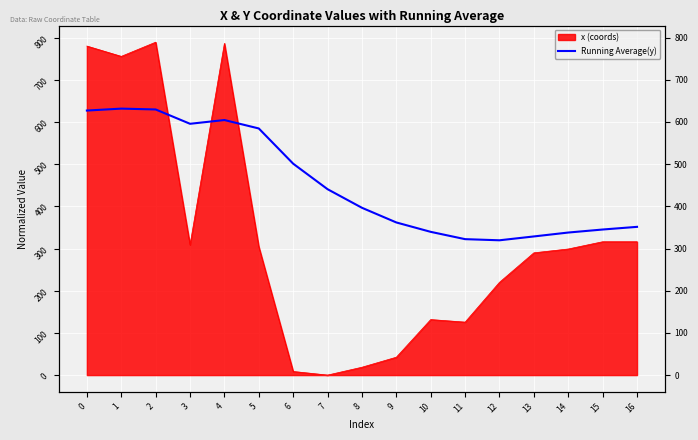

The chart shows a value of 627.0 at 0. True or false?

True